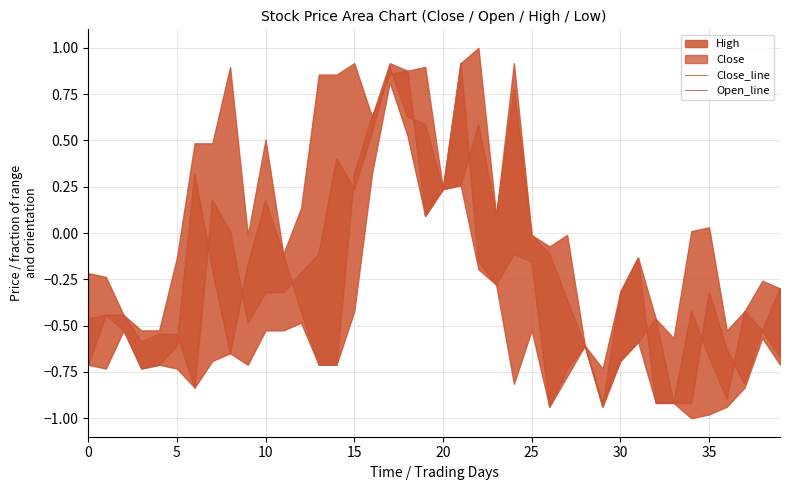

What is the value of the Open_line point at the 28th from the left?

-0.7